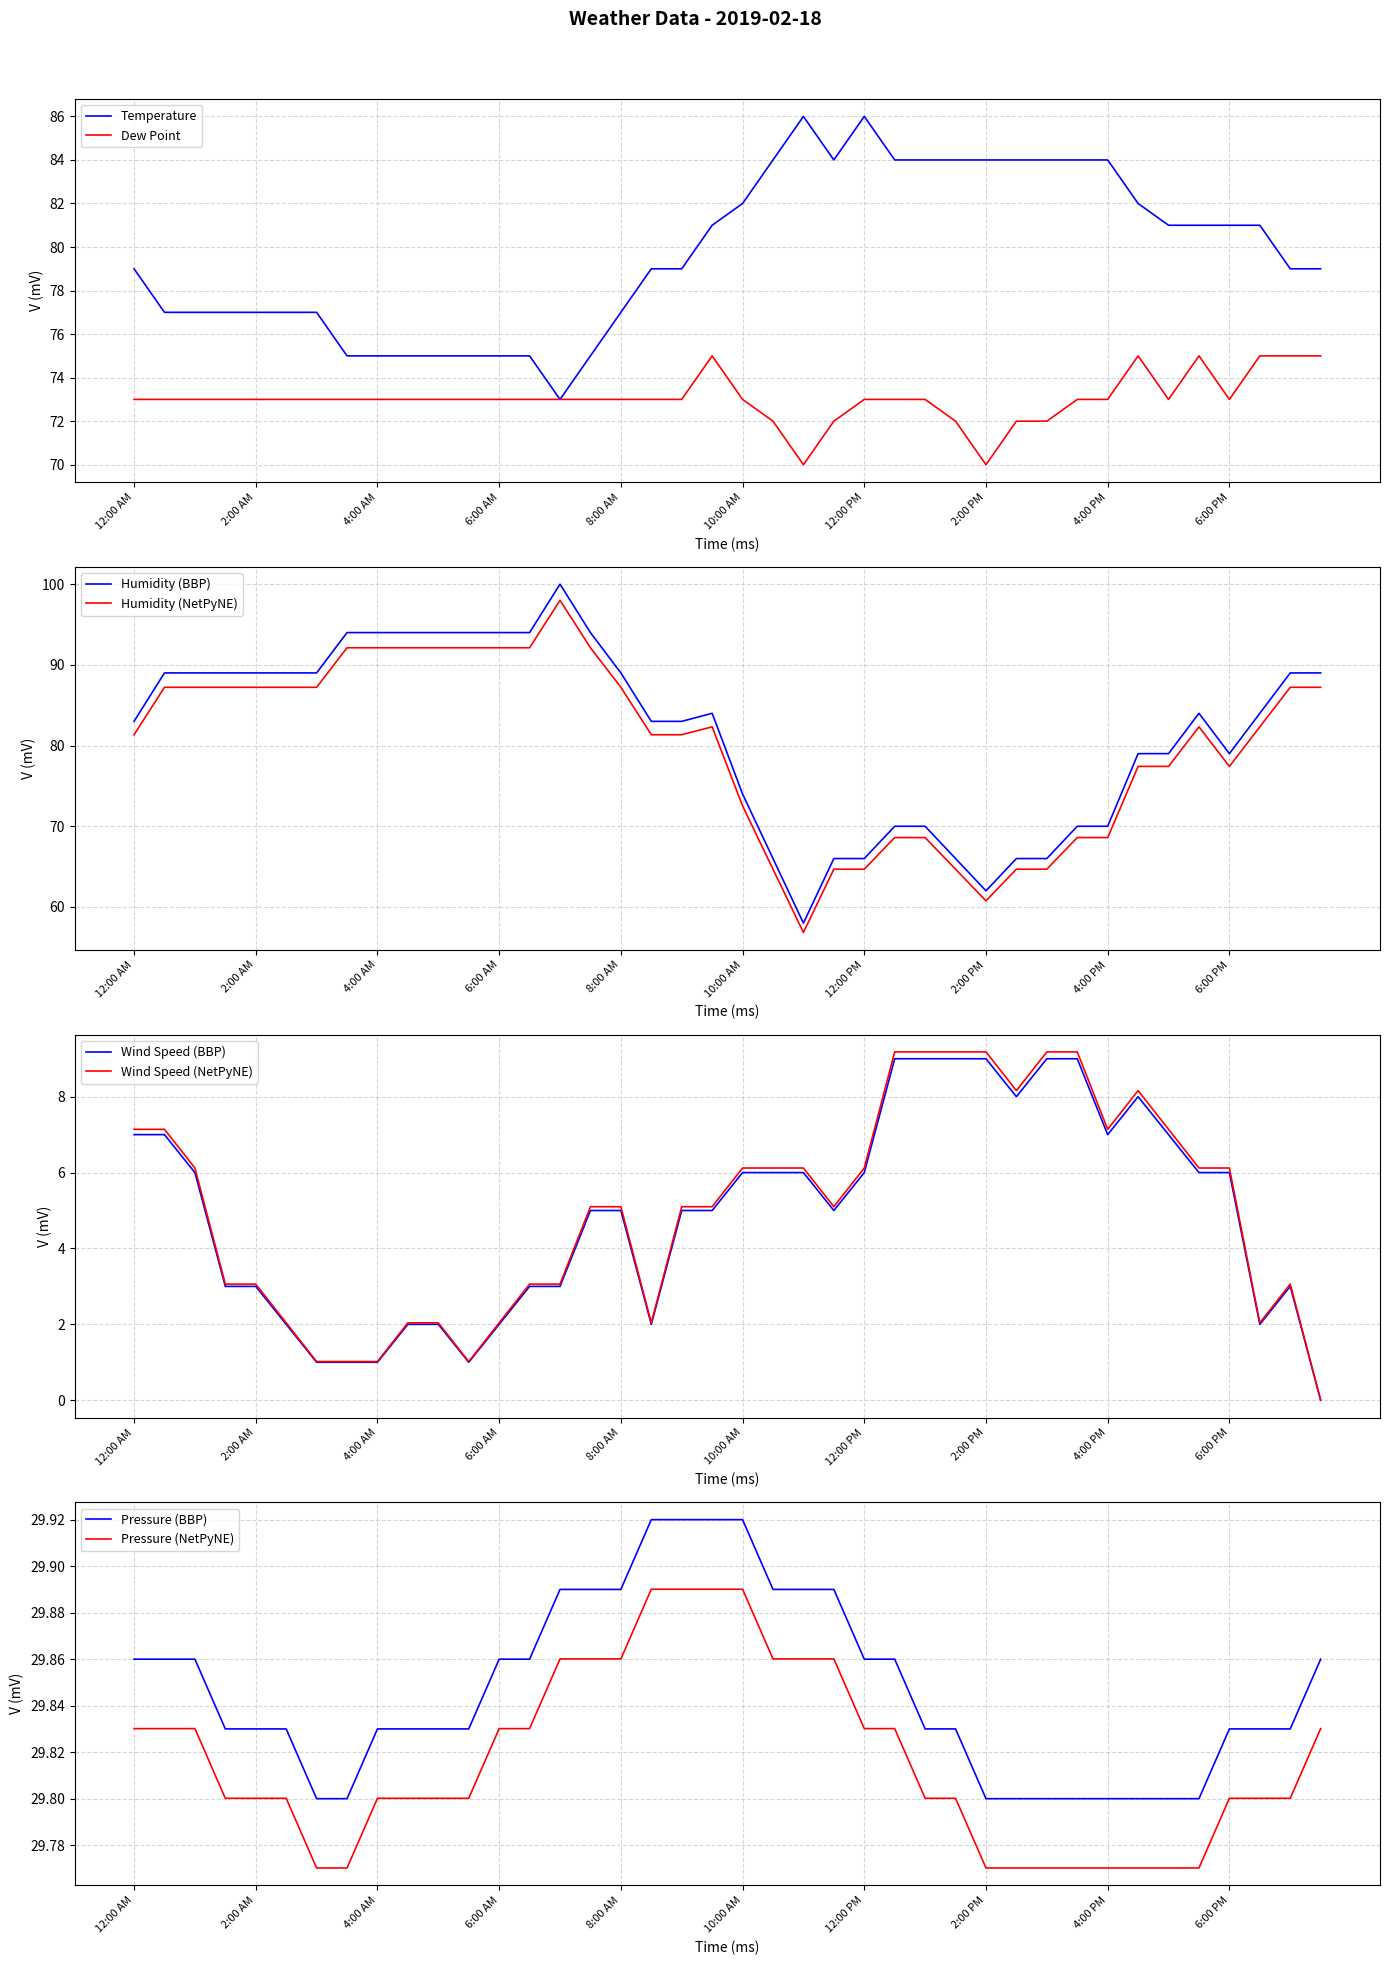

What is the lowest value of the Dew Point series?

70